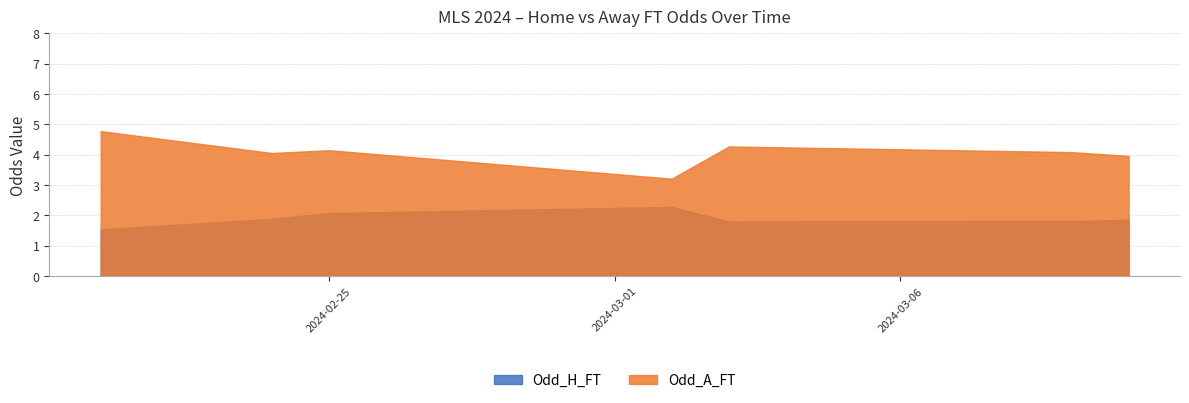

True or false: Odd_A_FT and Odd_H_FT intersect in this chart.

False